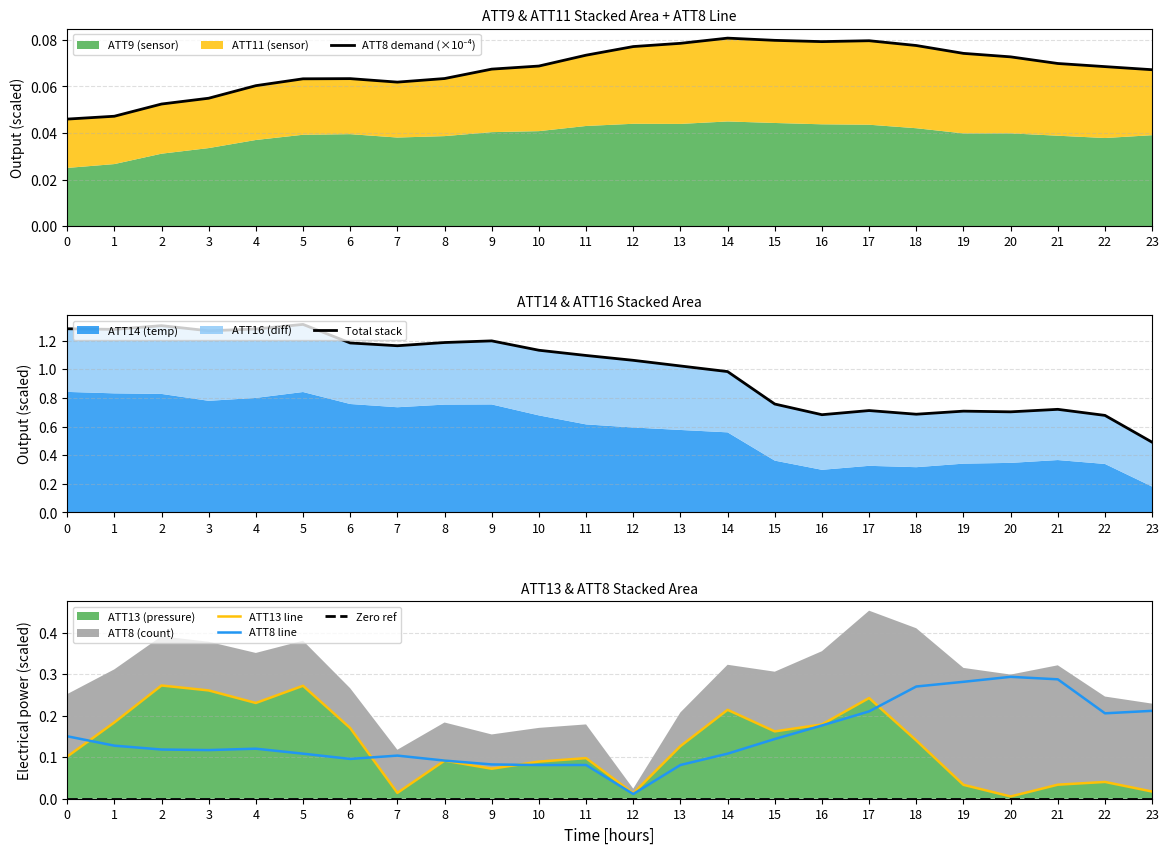

List the labels in order of ATT8 line value, smallest first.

12, 10, 11, 13, 9, 8, 6, 7, 5, 14, 3, 2, 4, 1, 15, 0, 16, 22, 17, 23, 18, 19, 21, 20